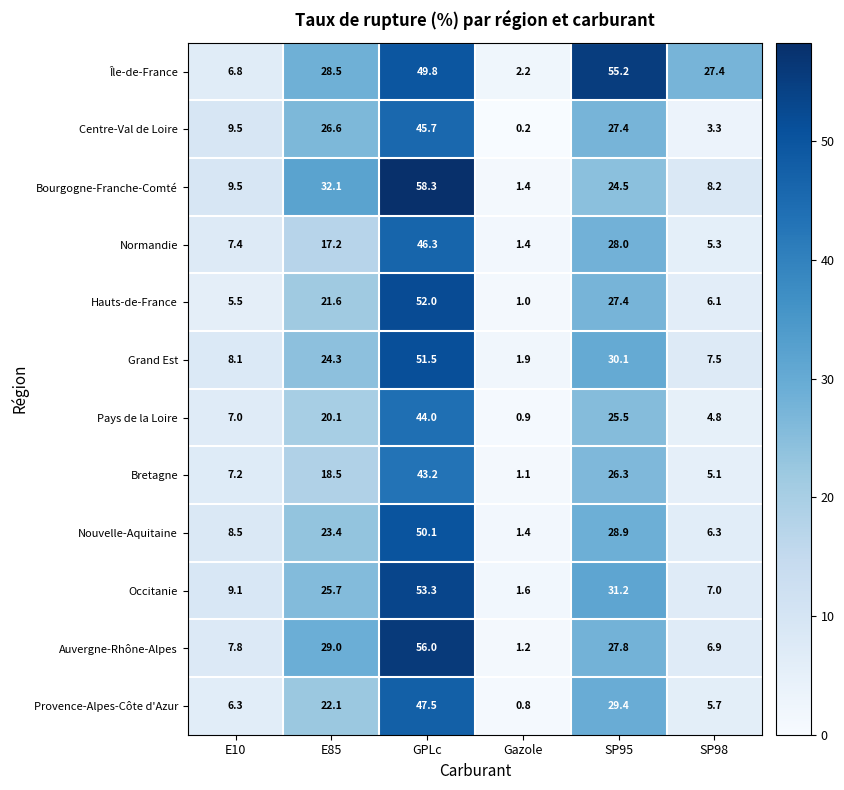

How many series are shown in this chart?

12